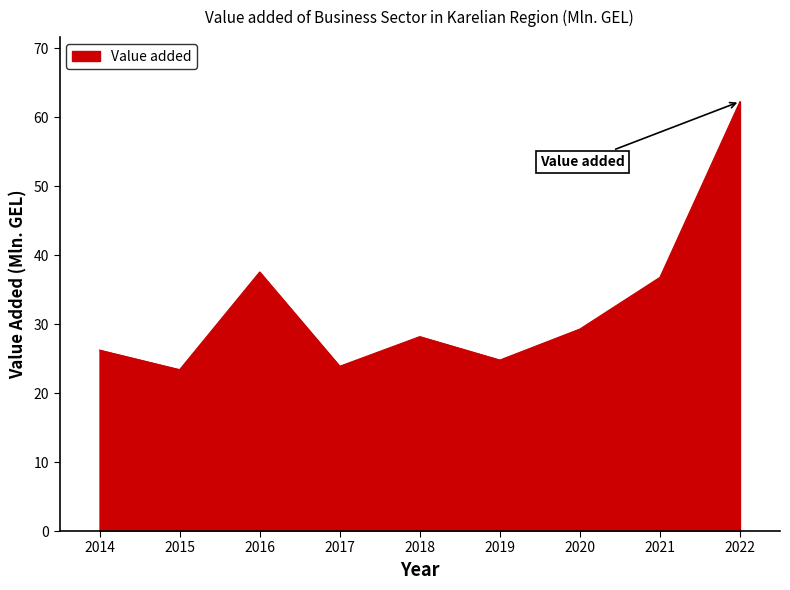

Read the value at 2015.

23.4